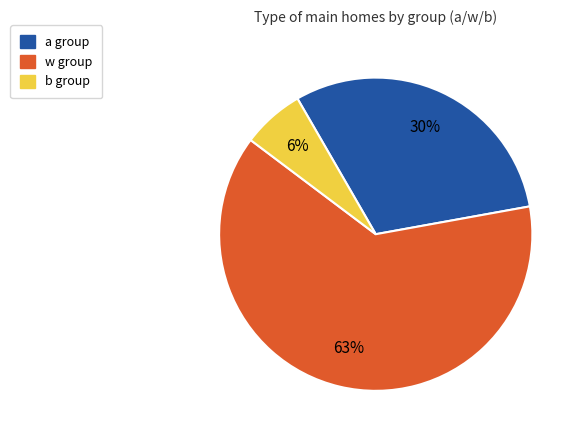

How many slices are in this pie chart?

3